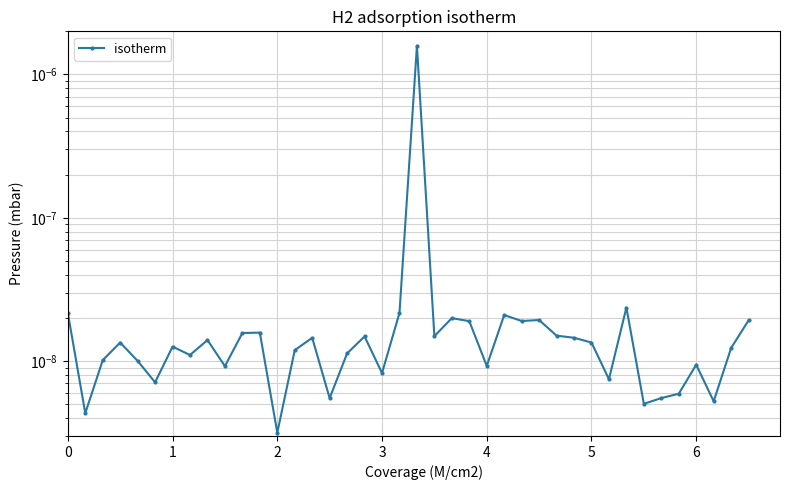

How many lines are shown in the chart?

1